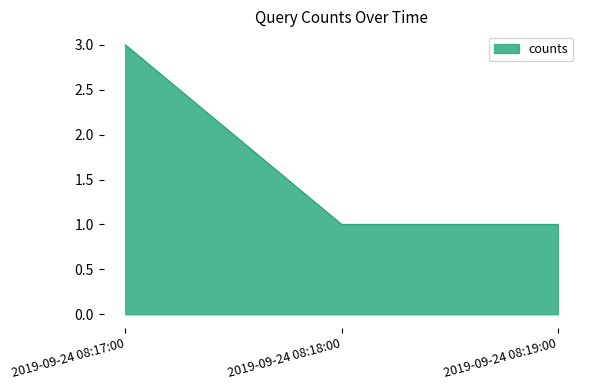

Is it true that the value at 2019-09-24 08:19:00 is 2?

False